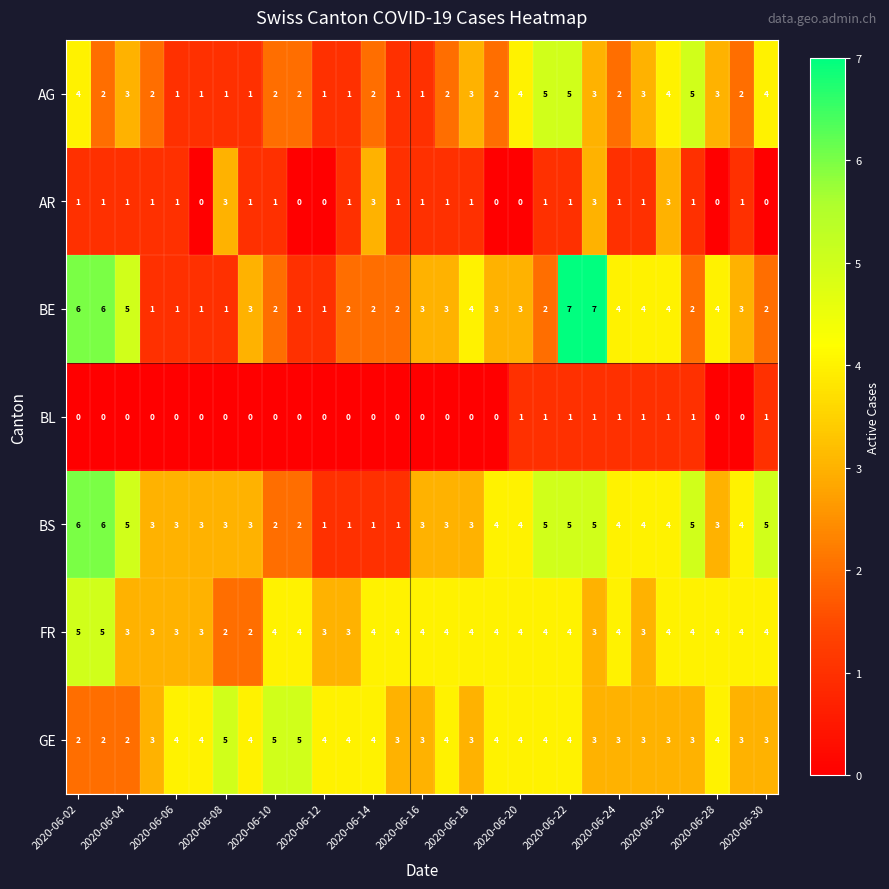

What is the difference between the maximum and minimum values in the FR series?

3